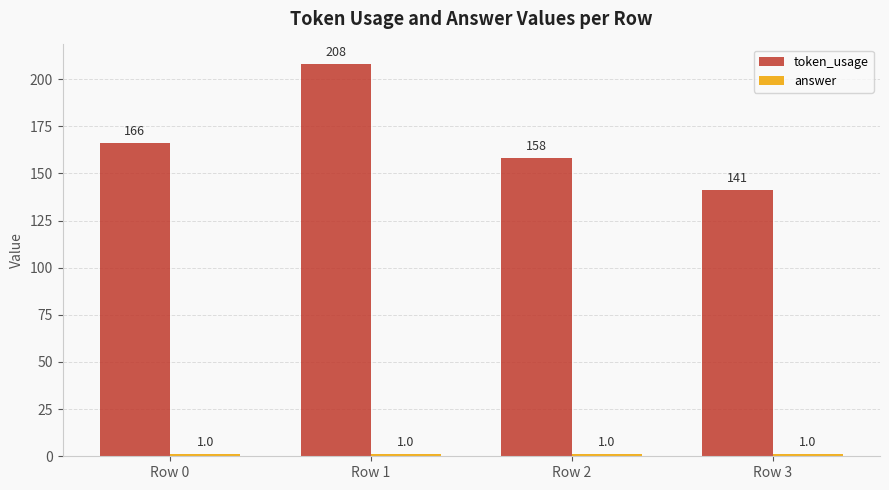

The value of token_usage at Row 0 is 166. True or false?

True